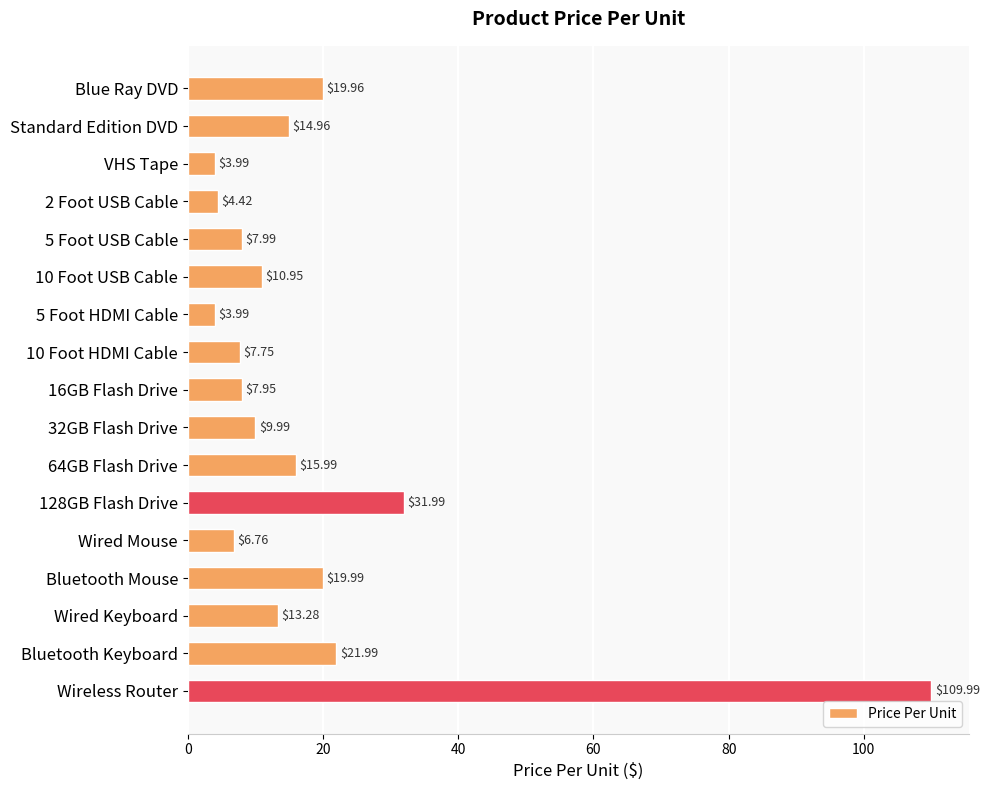

Does the chart contain any negative values?

No